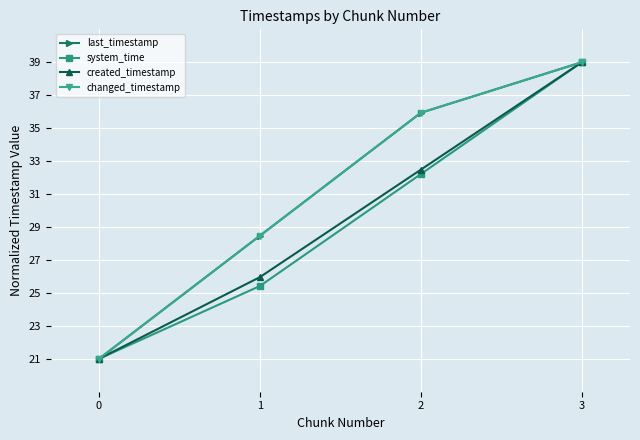

What is the approximate value of created_timestamp at 3?

39.0